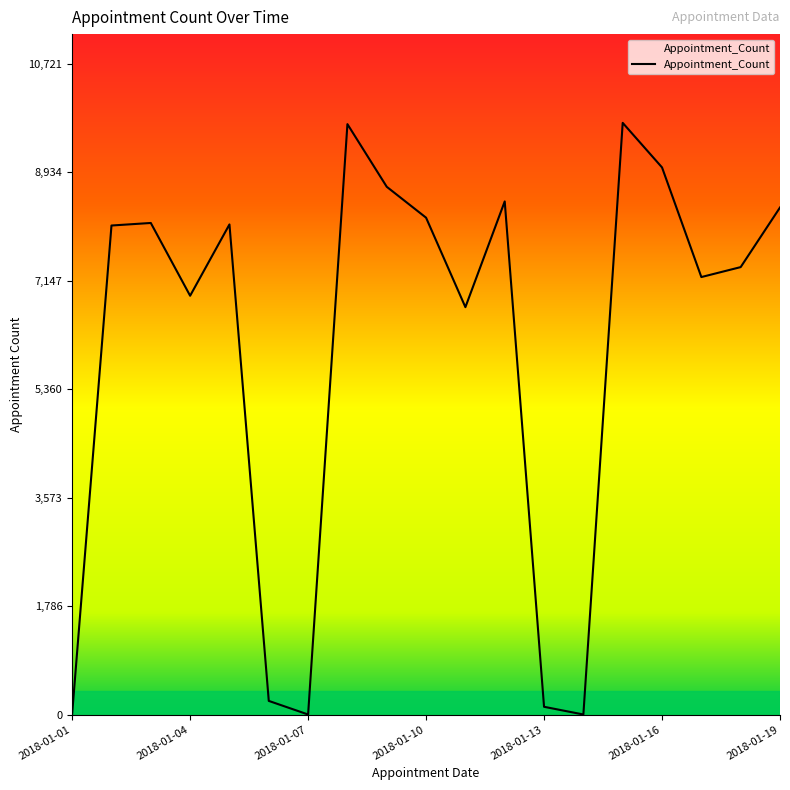

What is the average value?

6050